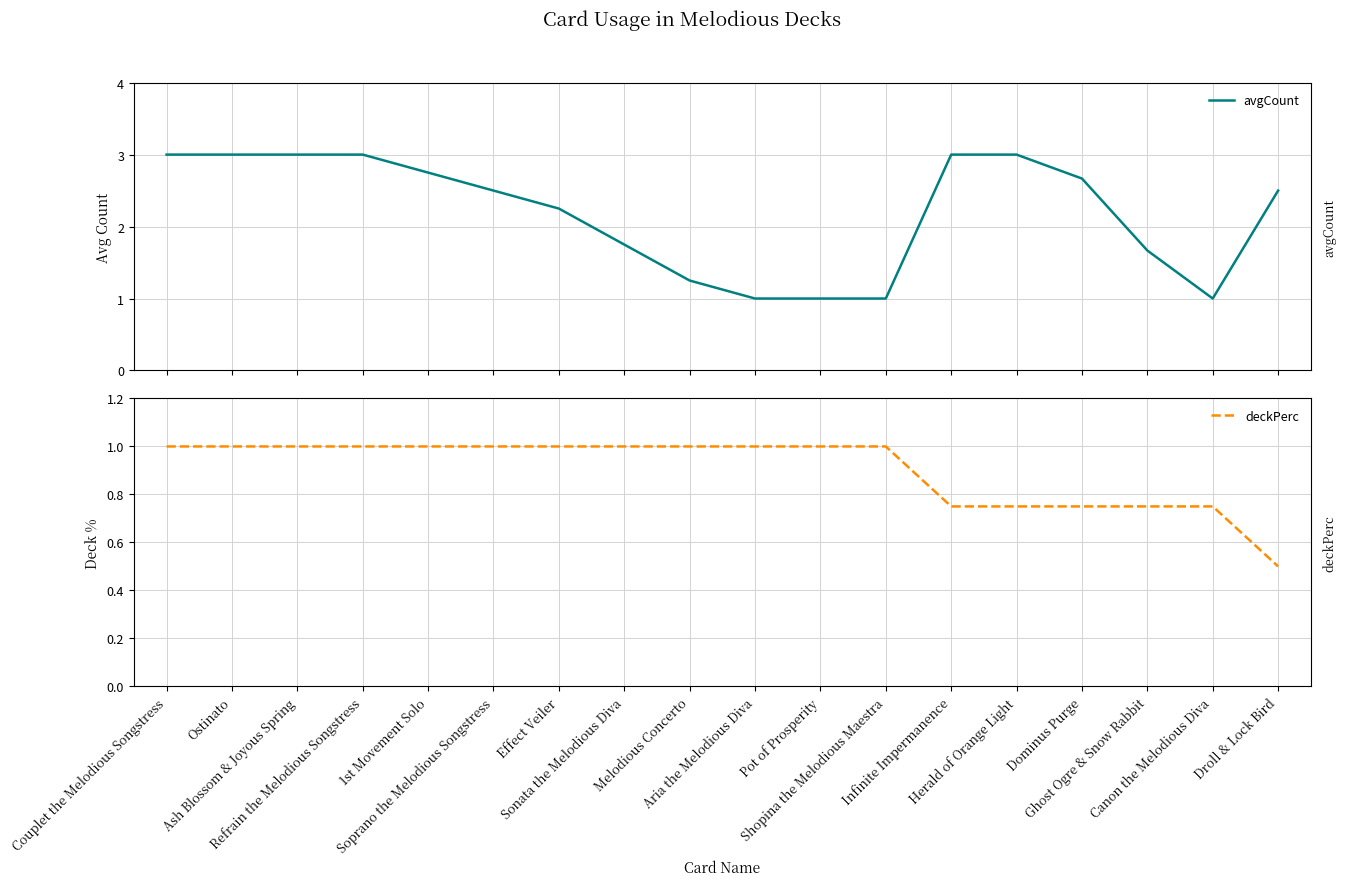

Which series changed the most between 1st Movement Solo and Herald of Orange Light?

avgCount